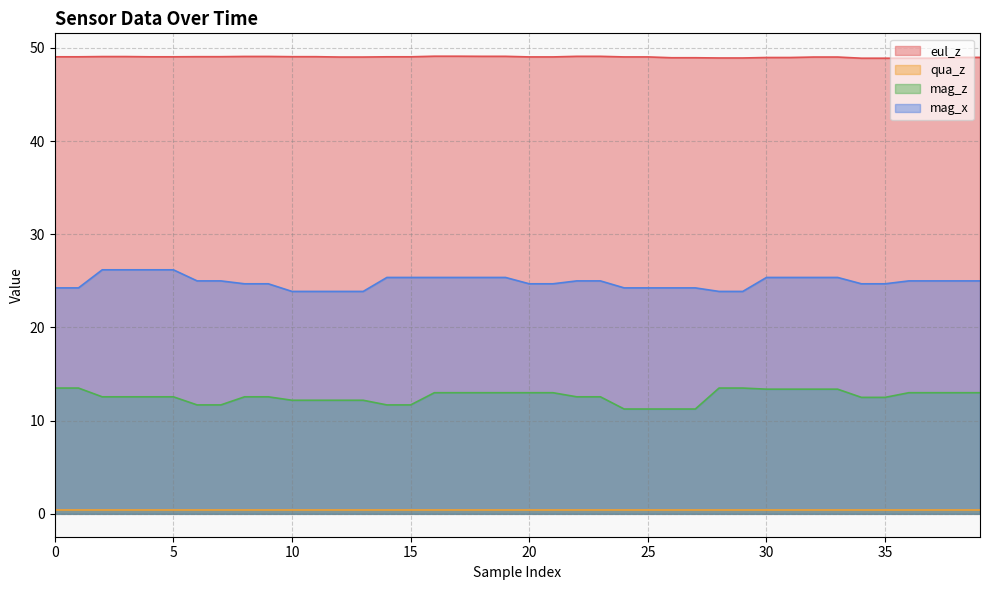

Does the chart display data point markers on the line(s)?

No